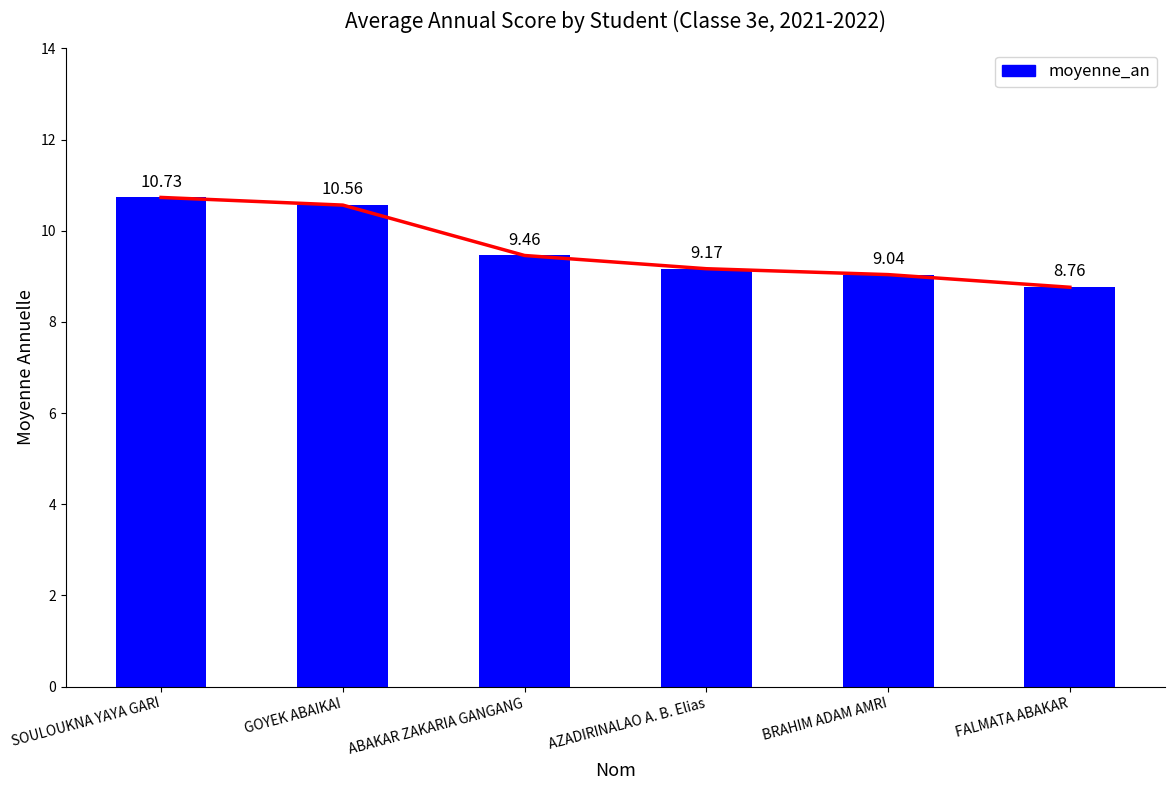

Rank the categories by value from highest to lowest.

SOULOUKNA YAYA GARI, GOYEK ABAIKAI, ABAKAR ZAKARIA GANGANG, AZADIRINALAO A. B. Elias, BRAHIM ADAM AMRI, FALMATA ABAKAR